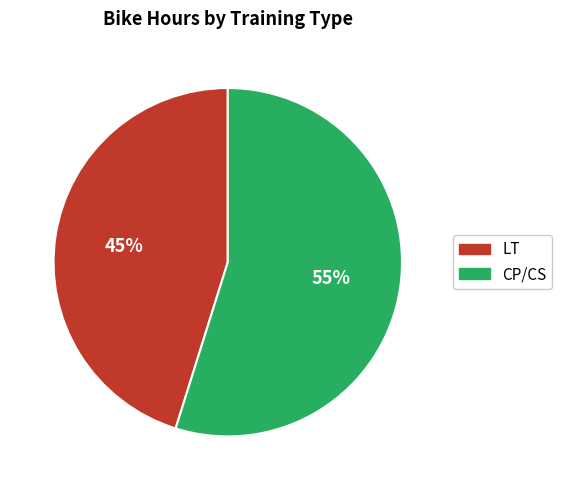

Does LT account for over 50% of the chart?

No